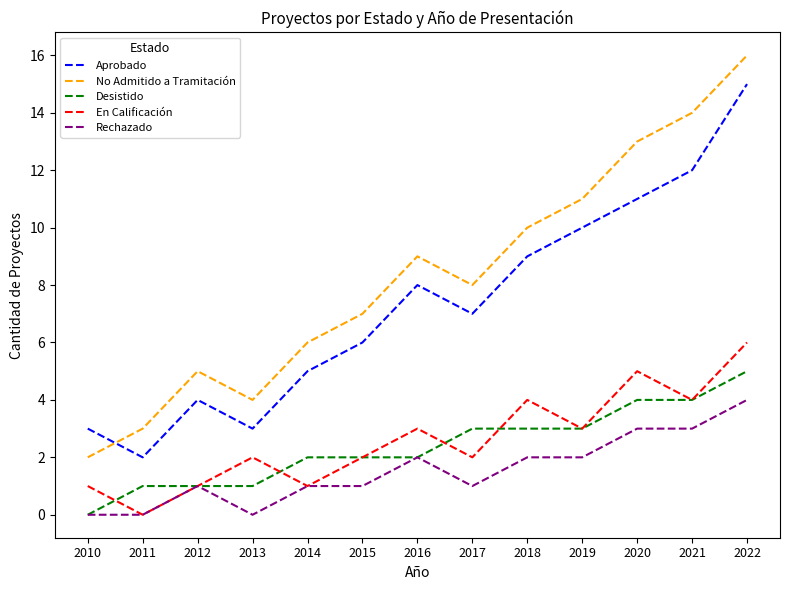

True or false: No Admitido a Tramitación and Desistido intersect in this chart.

False